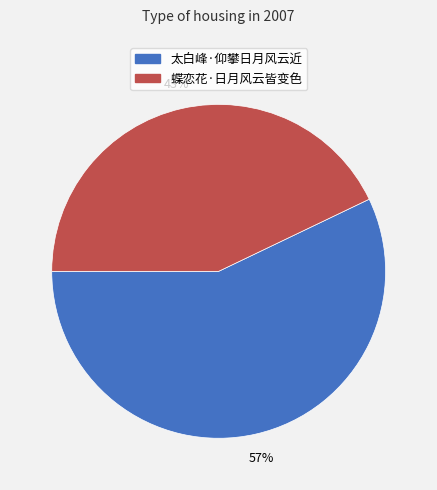

Rank the categories by value from highest to lowest.

太白峰·仰攀日月风云近, 蝶恋花·日月风云皆变色